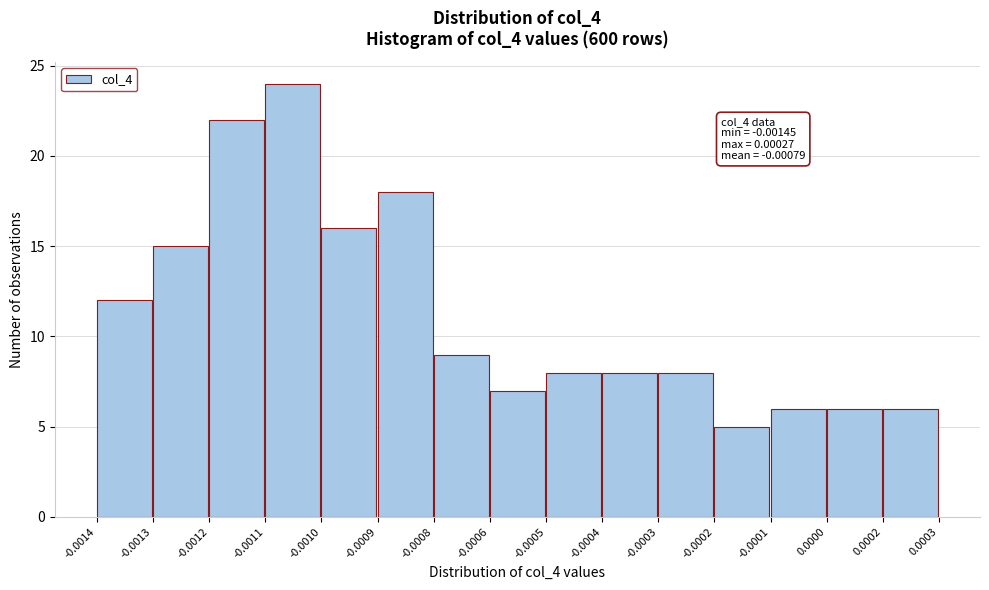

Reading left to right, what are all the values shown in this chart?

12	15	22	24	16	18	9	7	8	8	8	5	6	6	6